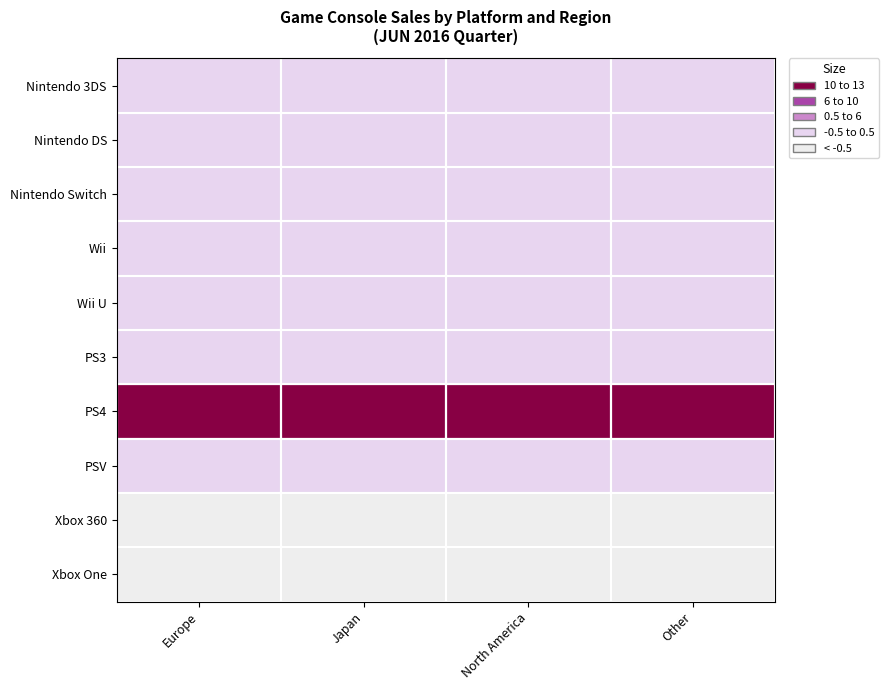

What is the spread (max minus min) of values at Europe?

13